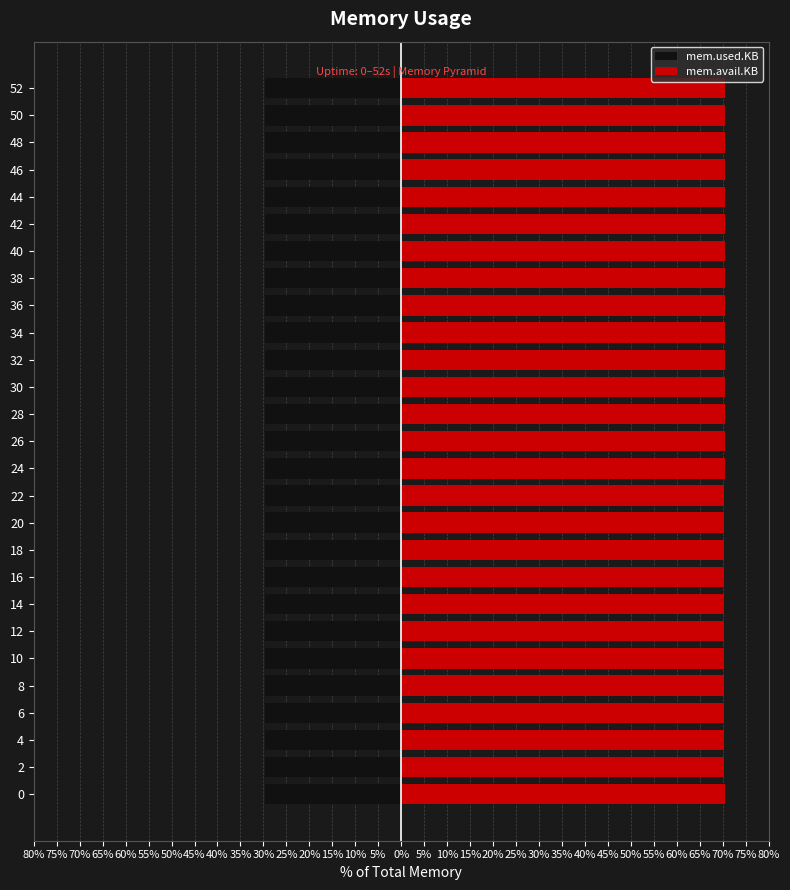

How many bars are there in total?

54